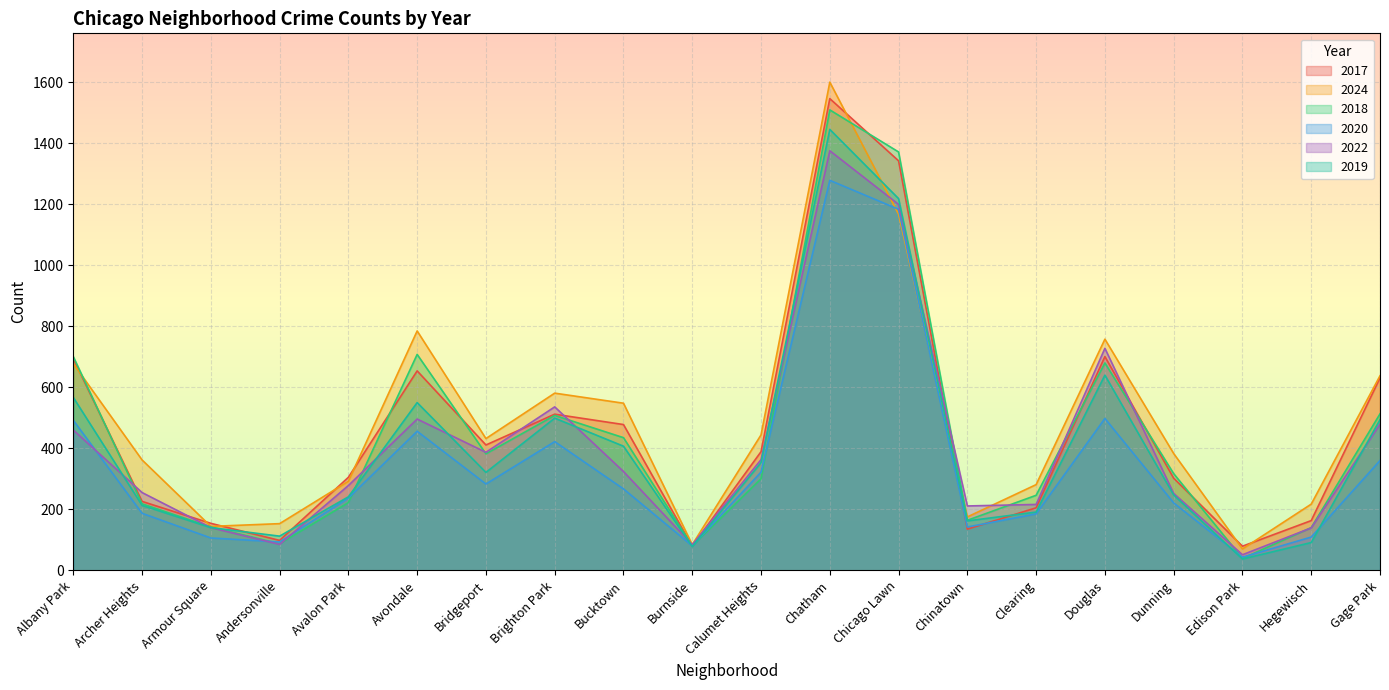

After their last crossing, which series has the higher values: 2022 or 2020?

2022